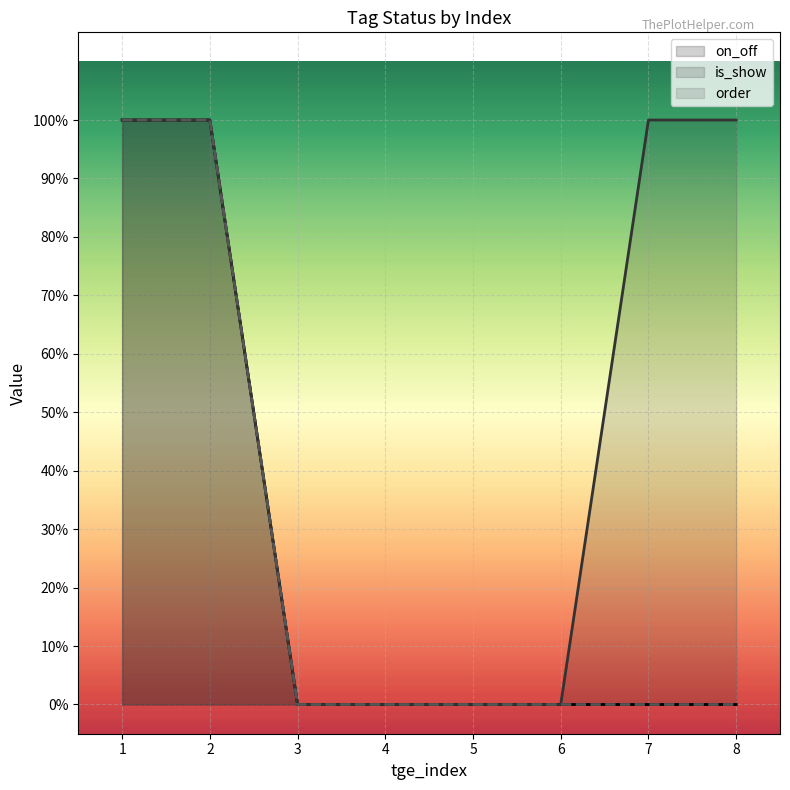

Reading left to right, what are all the values shown in this chart?

on_off: 1	1	0	0	0	0	0	0
is_show: 1	1	0	0	0	0	1	1
order: 1	1	0	0	0	0	0	0